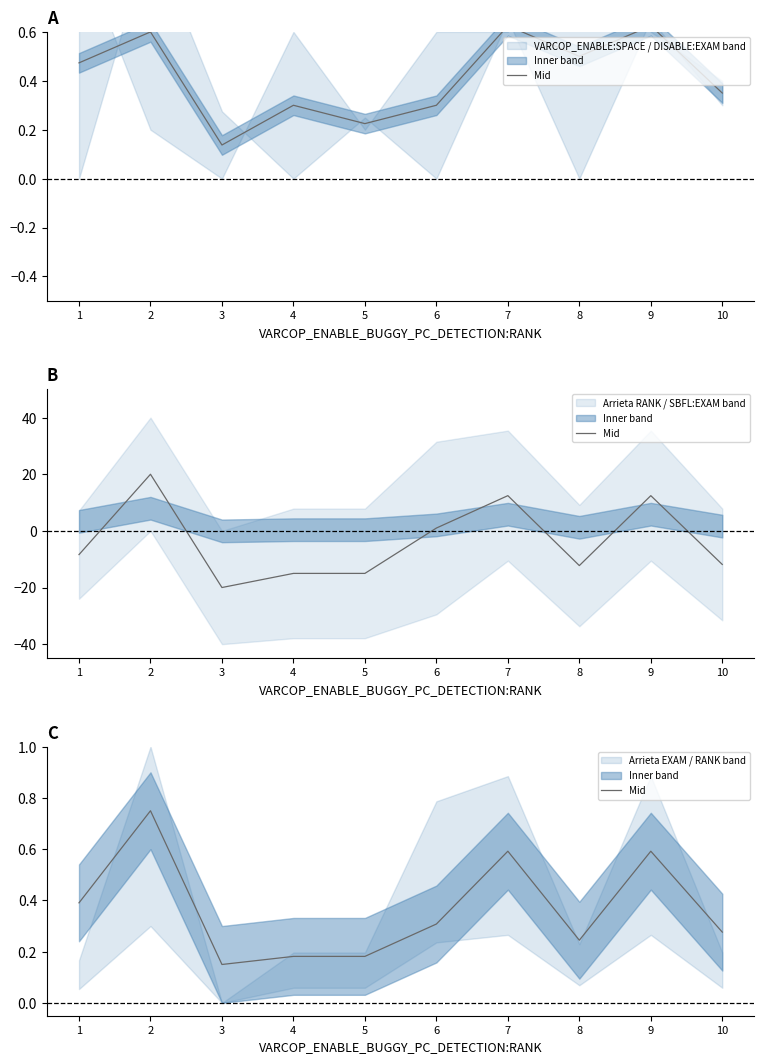

Reading left to right, what are all the values shown in this chart?

0.4	0.8	0.1	0.2	0.2	0.3	0.6	0.2	0.6	0.3